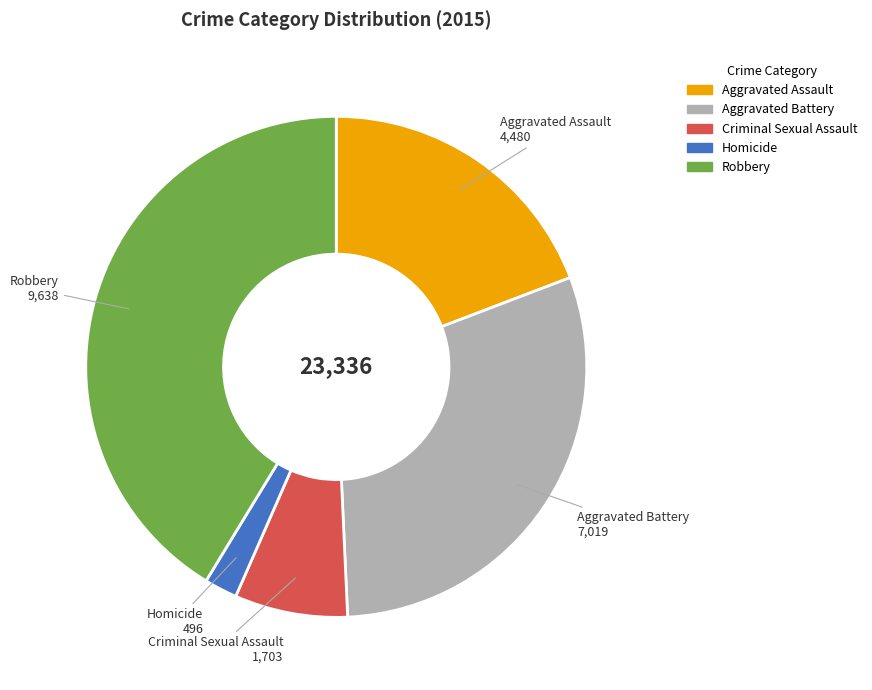

Which has a higher value, Robbery or Homicide?

Robbery